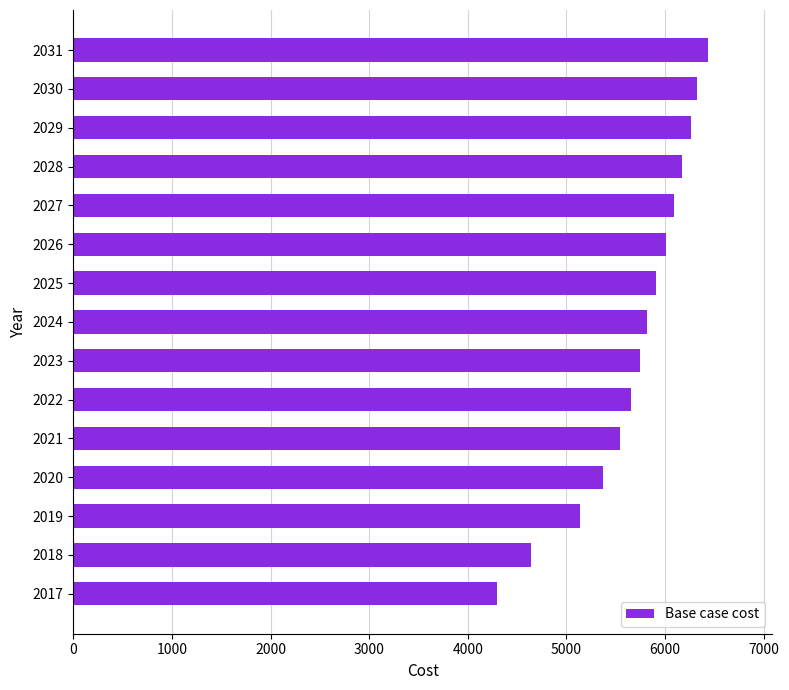

What is the change in value from 2017 to 2022?

+1359.4